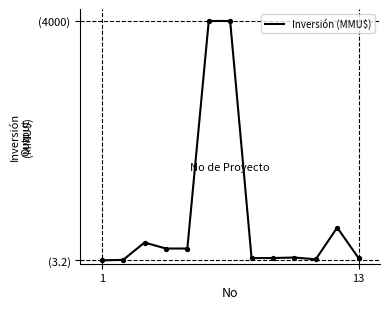

Does the chart have visible grid lines?

No